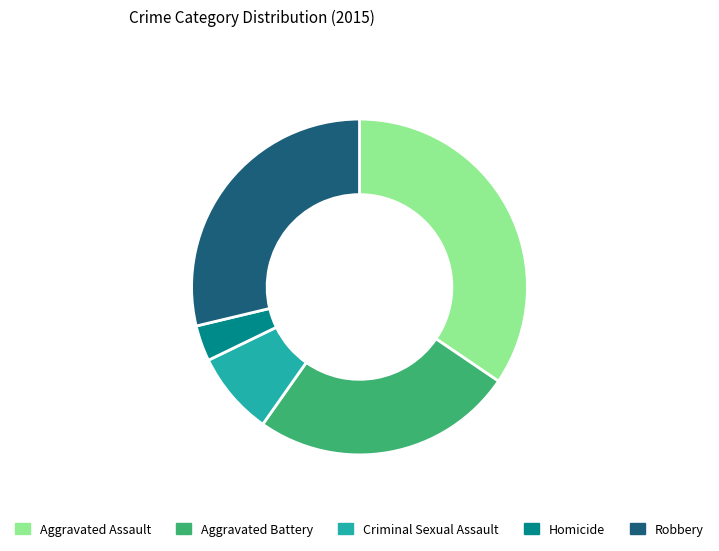

Is it true that Aggravated Battery is 38% of the pie?

False